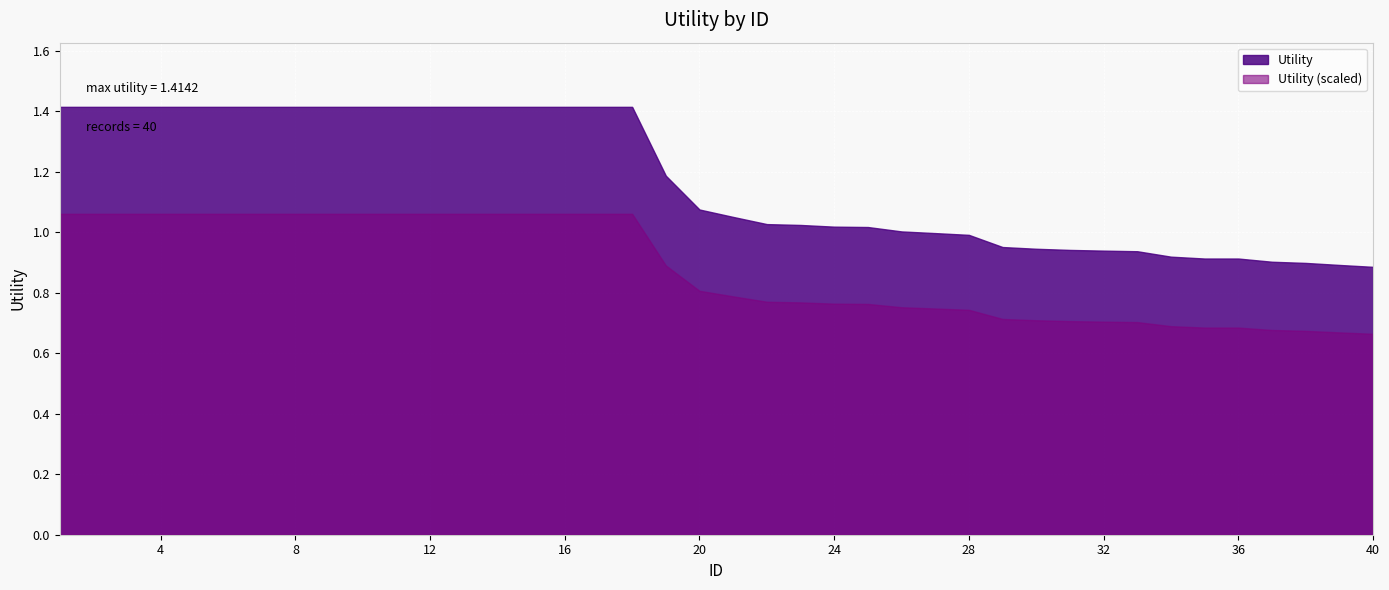

Between 10 and 18, which is larger?

10